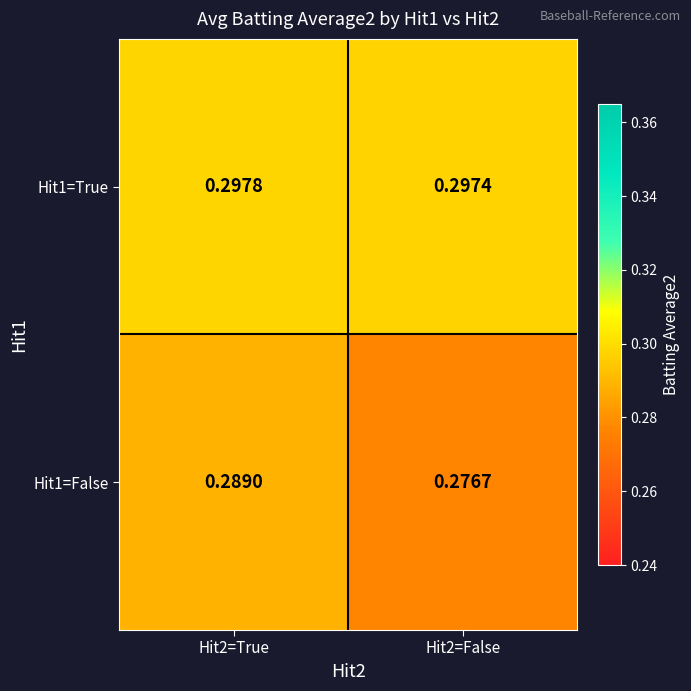

Is the value of Hit1=False at Hit2=True greater than the value of Hit1=True at Hit2=False?

No